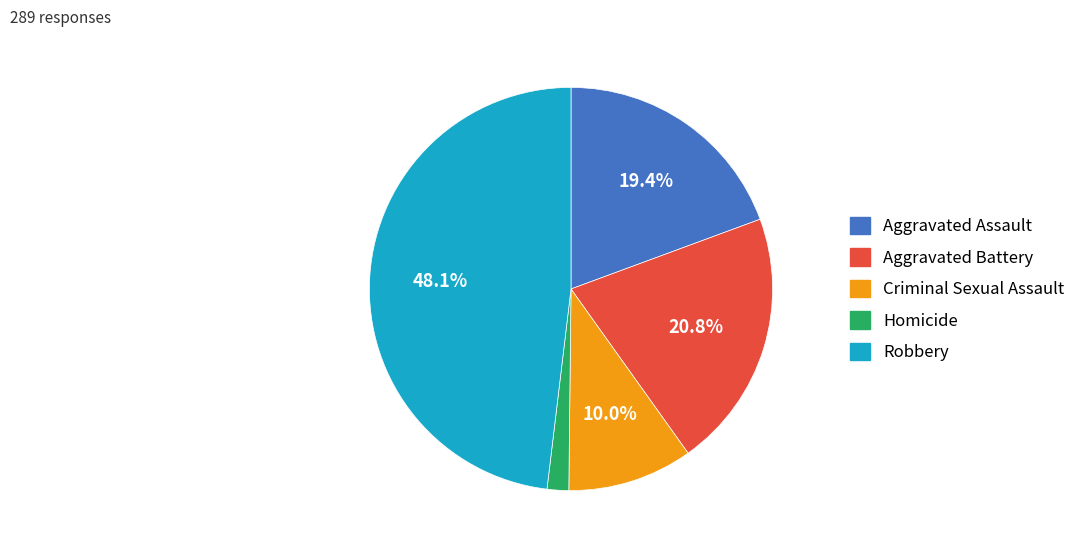

What is the smallest slice in the pie chart?

Homicide